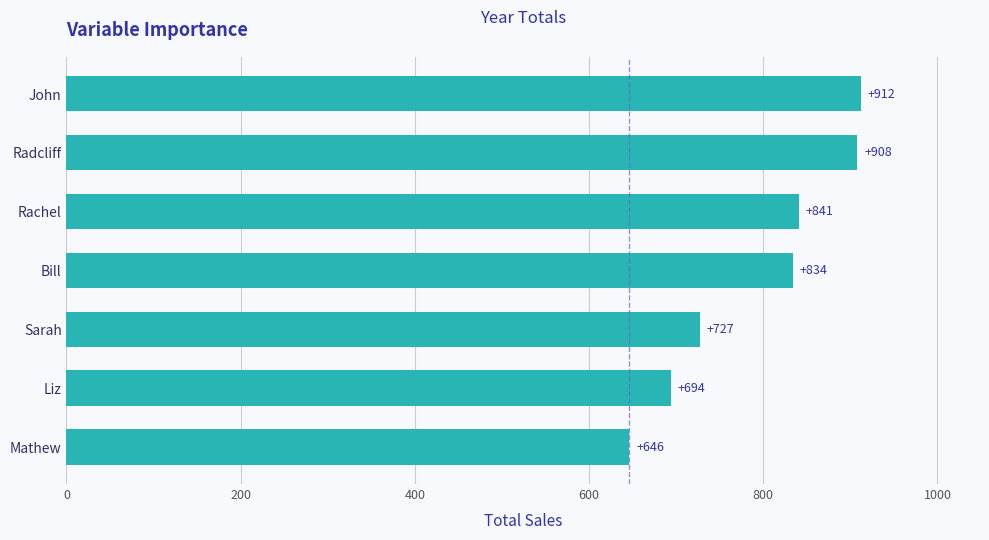

What is the maximum value shown in the chart?

912